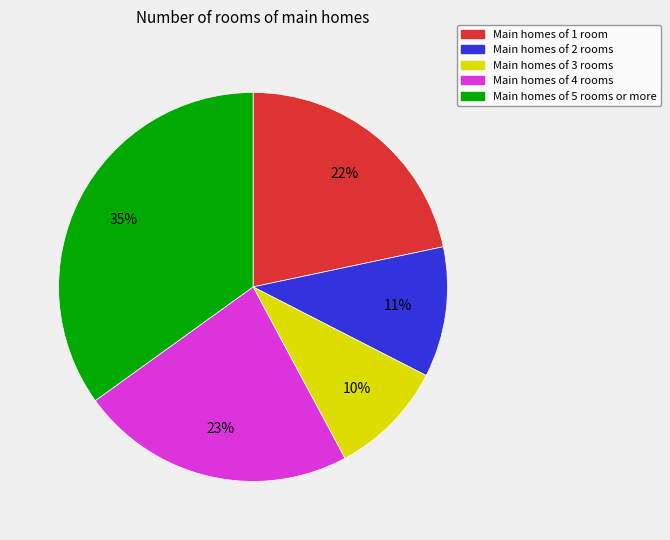

Count the number of slices in the pie.

5